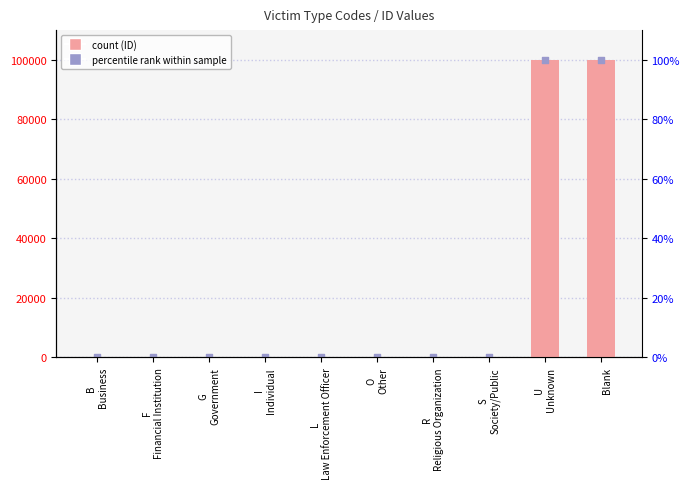

At how many categories does at least one series exceed 57069?

2